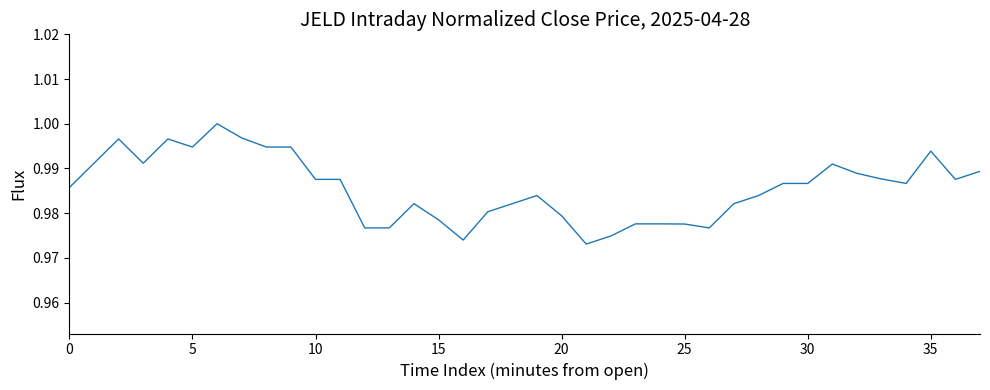

How many lines are shown in the chart?

1